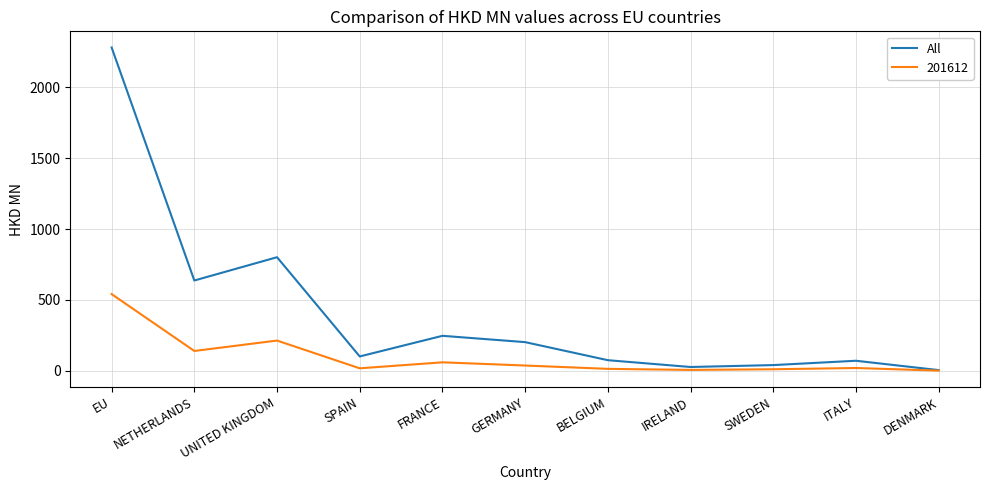

What is the highest value of the All series?

2280.4